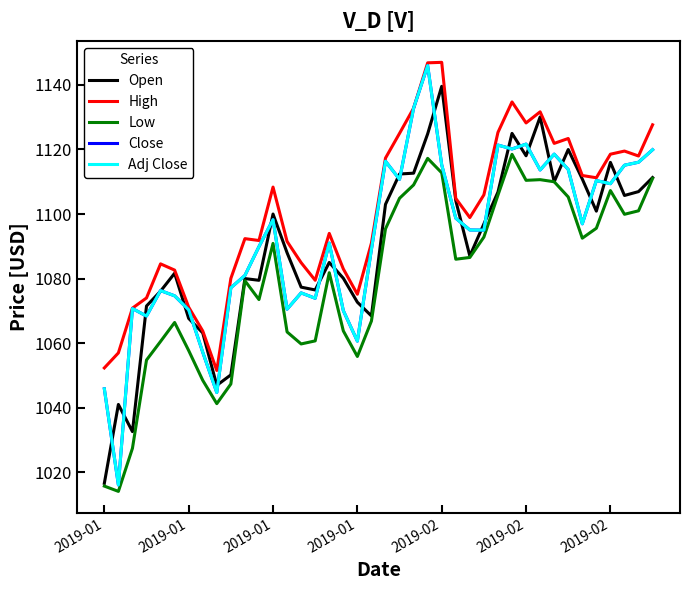

What is the value of the Adj Close point at the 16th from the left?

1073.9